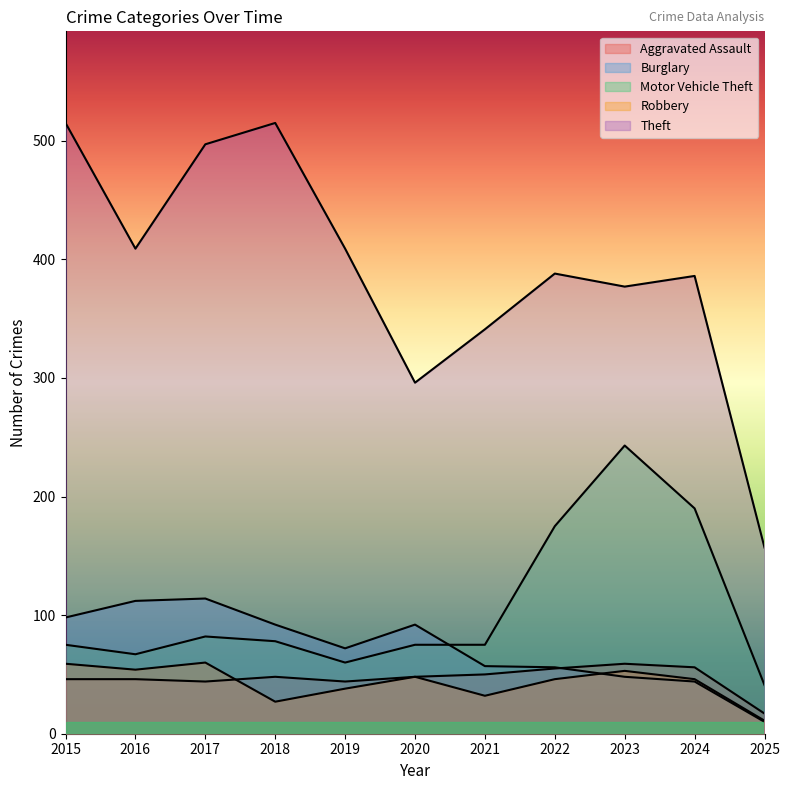

At which label does Motor Vehicle Theft first exceed 75?

2017